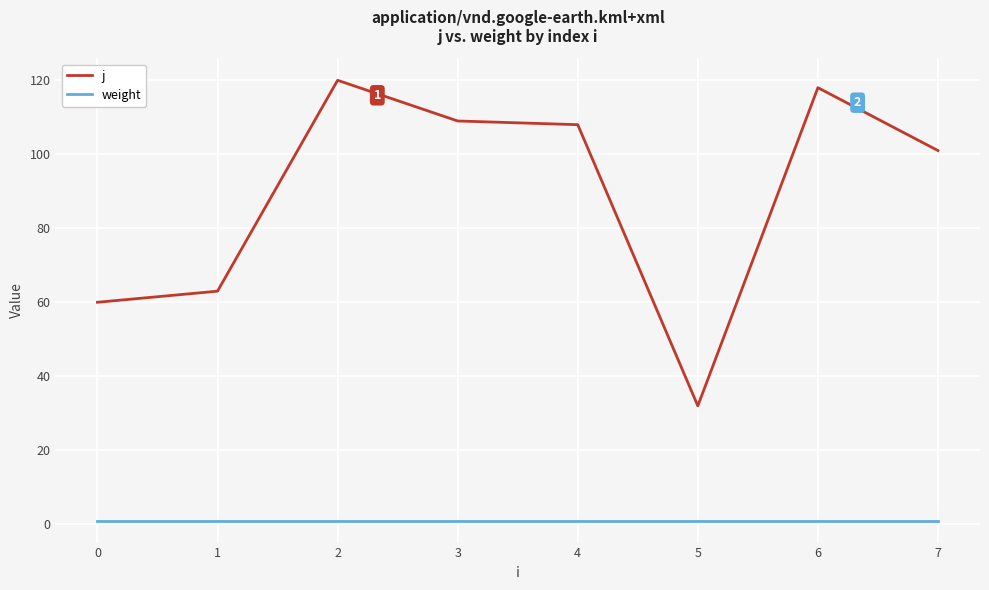

Where is j nearest to the value 76?

1